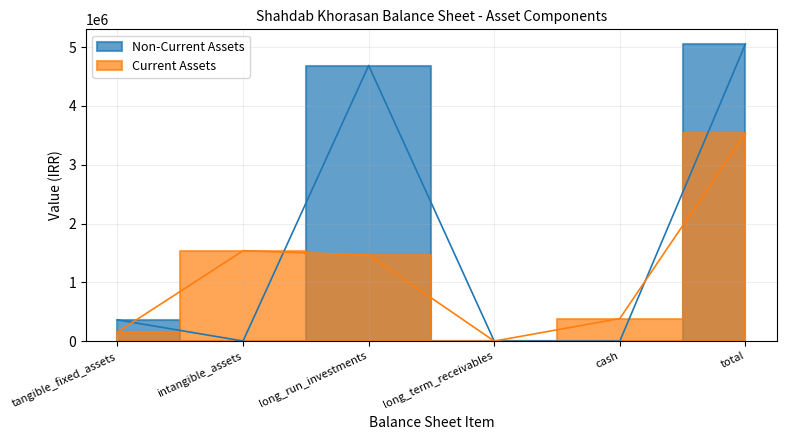

The Non-Current Assets series shows 2276 at intangible_assets. True or false?

False